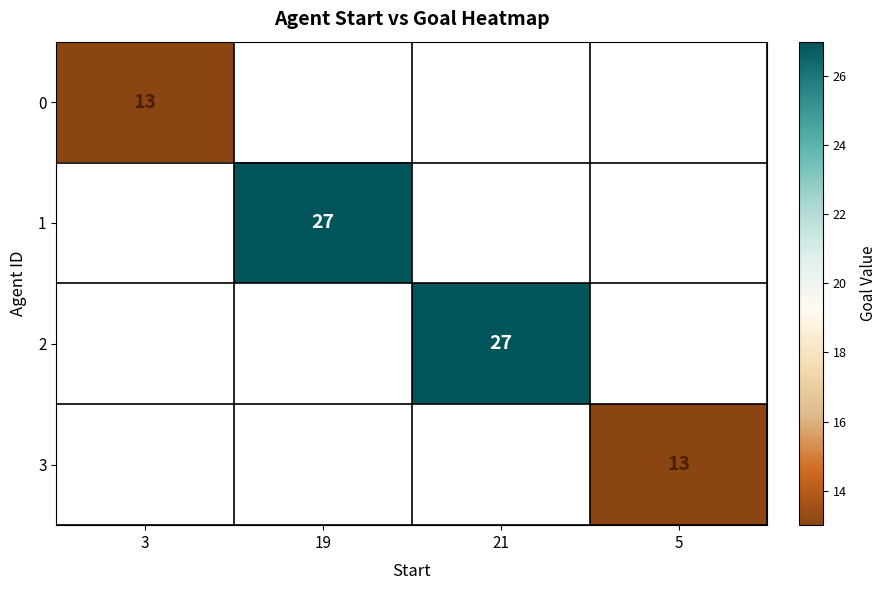

Which label corresponds to the smallest value in the chart?

3